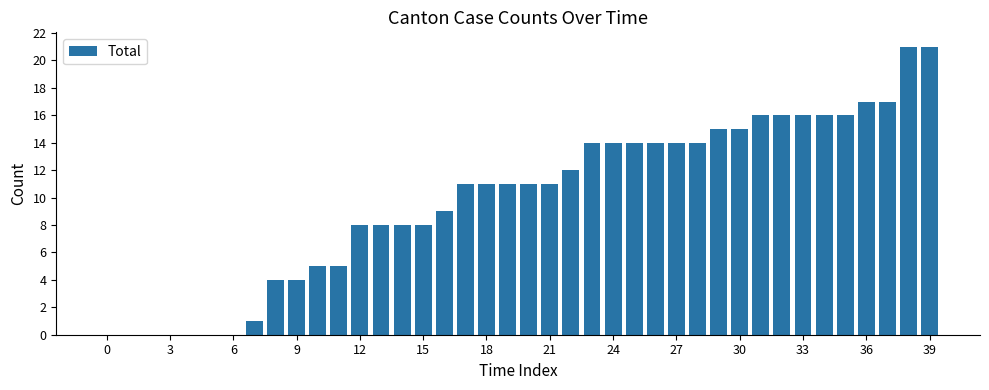

What is the sum of all values?

397